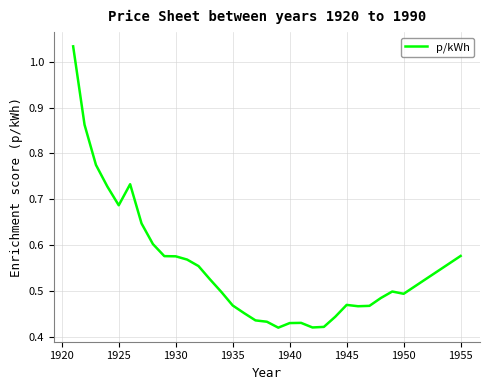

How many lines are shown in the chart?

1